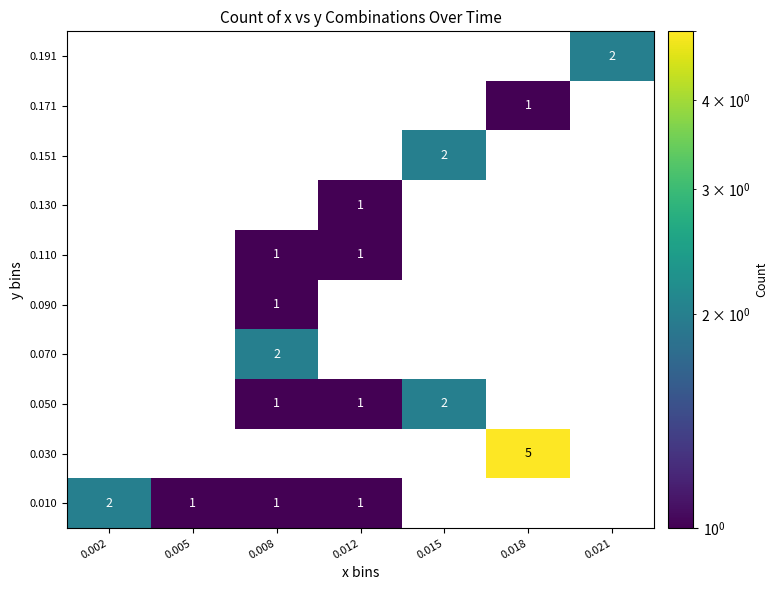

Which category has the highest value across all series?

0.018